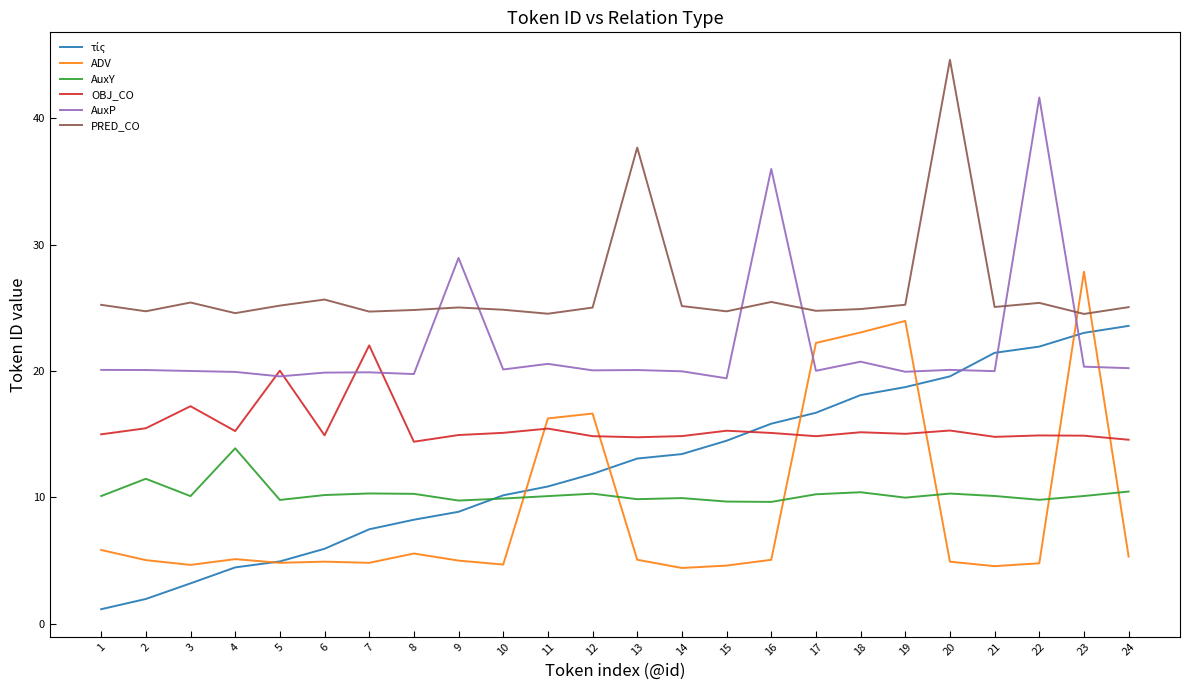

What is the spread (max minus min) of values at 13?

32.6